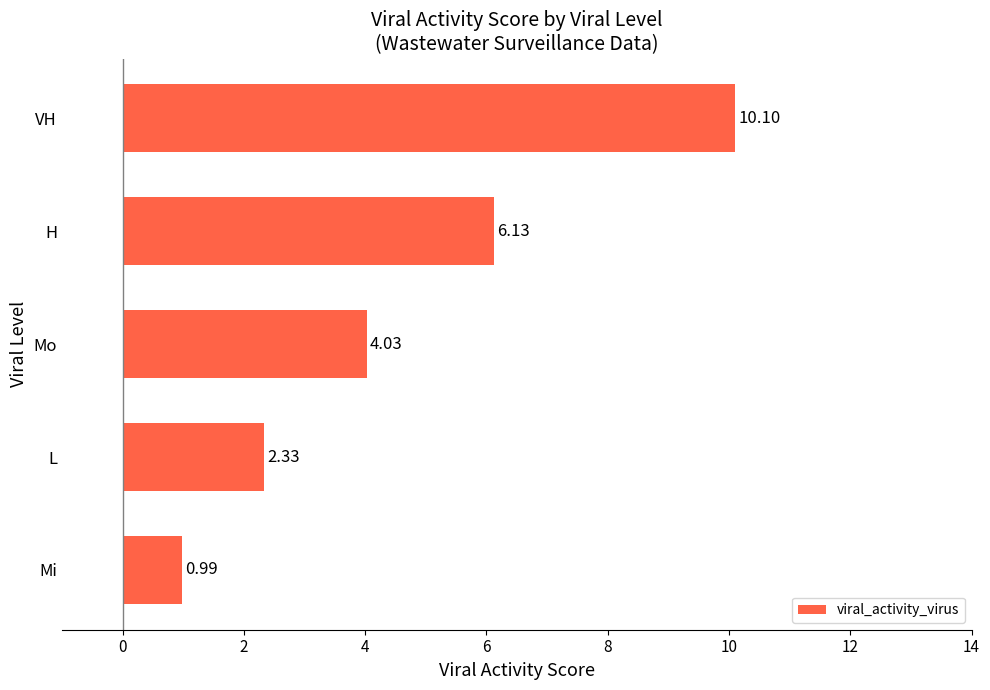

What is the average value?

4.7